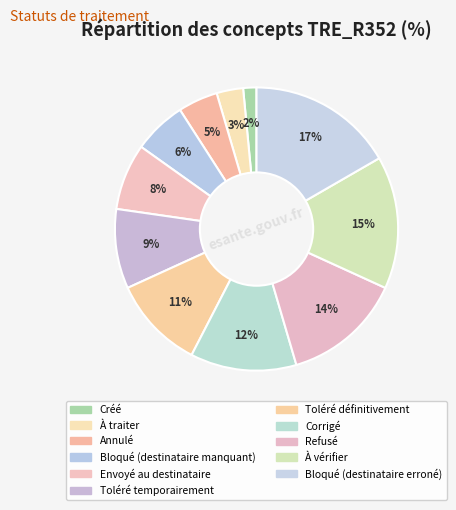

How many slices are in this pie chart?

11